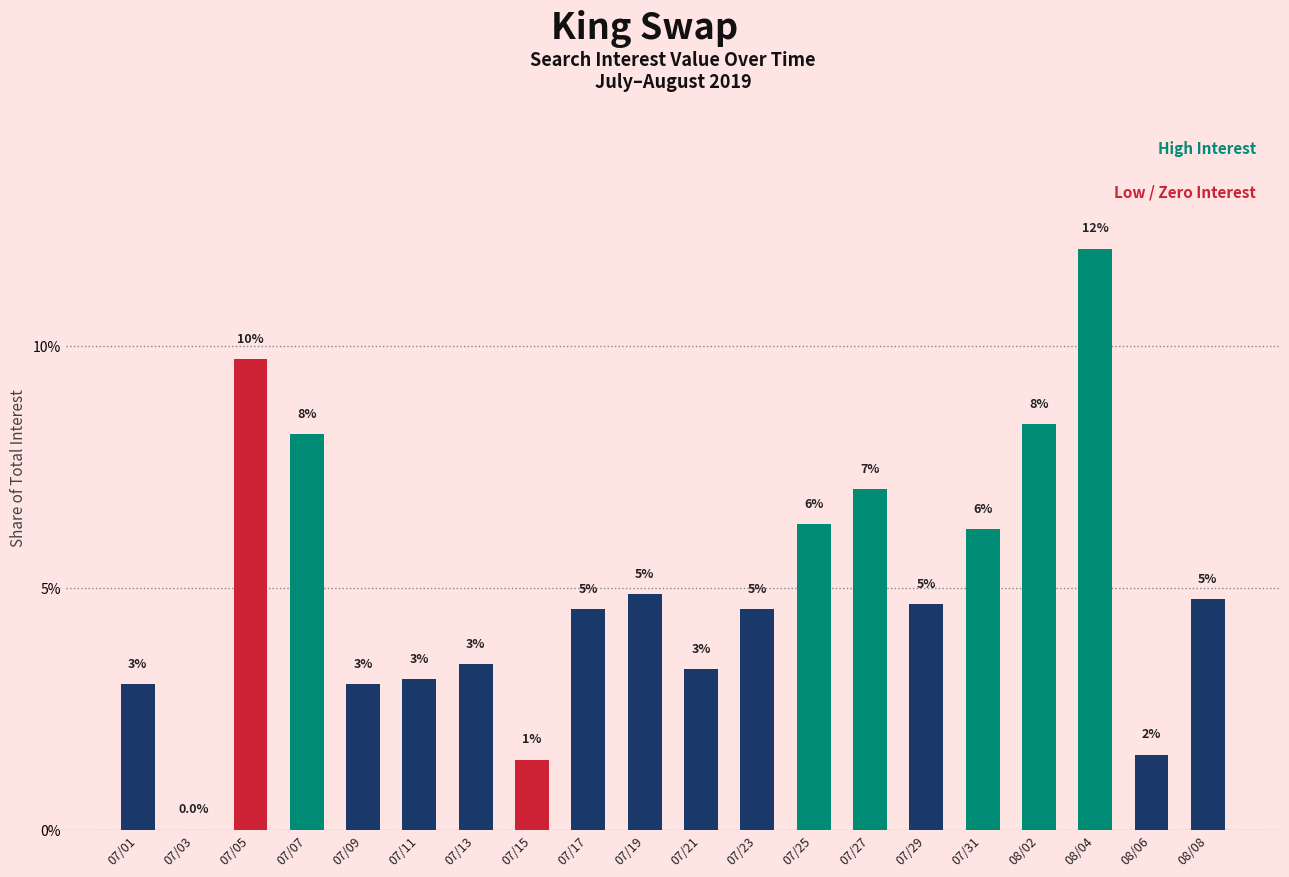

Count the number of data series in this chart.

1